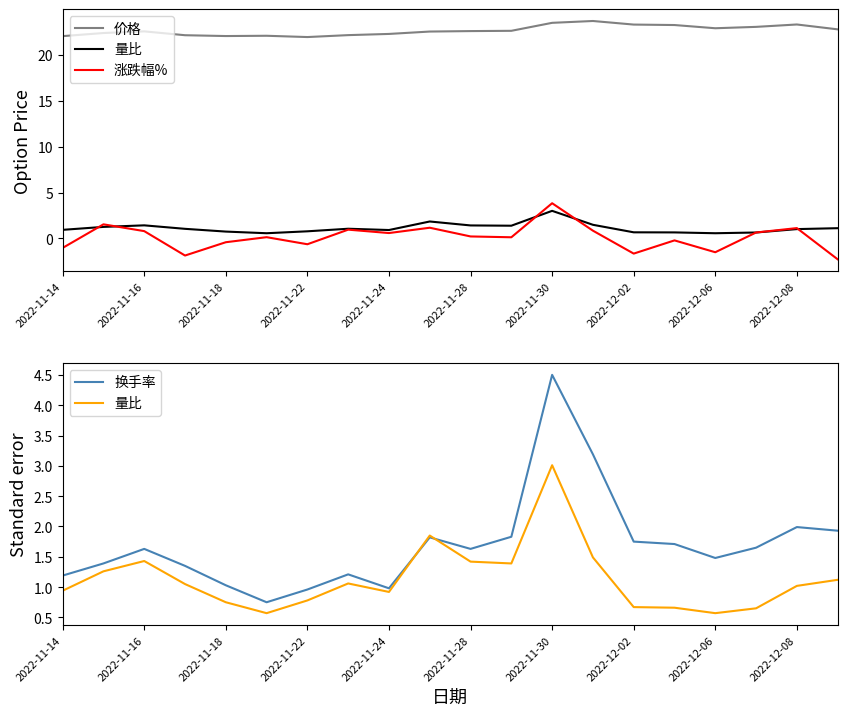

Reading left to right, extract all data points from this chart.

价格: 22.1	22.4	22.6	22.1	22.1	22.1	21.9	22.2	22.3	22.6	22.6	22.6	23.5	23.7	23.3	23.3	22.9	23.1	23.3	22.8
量比: 0.9	1.3	1.4	1.1	0.8	0.6	0.8	1.1	0.9	1.9	1.4	1.4	3.0	1.5	0.7	0.7	0.6	0.7	1.0	1.1
涨跌幅%: -1.0	1.5	0.8	-1.9	-0.4	0.1	-0.6	1.0	0.6	1.2	0.2	0.1	3.8	0.8	-1.6	-0.2	-1.5	0.7	1.1	-2.3
换手率: 1.2	1.4	1.6	1.4	1.0	0.8	1.0	1.2	1.0	1.8	1.6	1.8	4.5	3.2	1.8	1.7	1.5	1.6	2.0	1.9